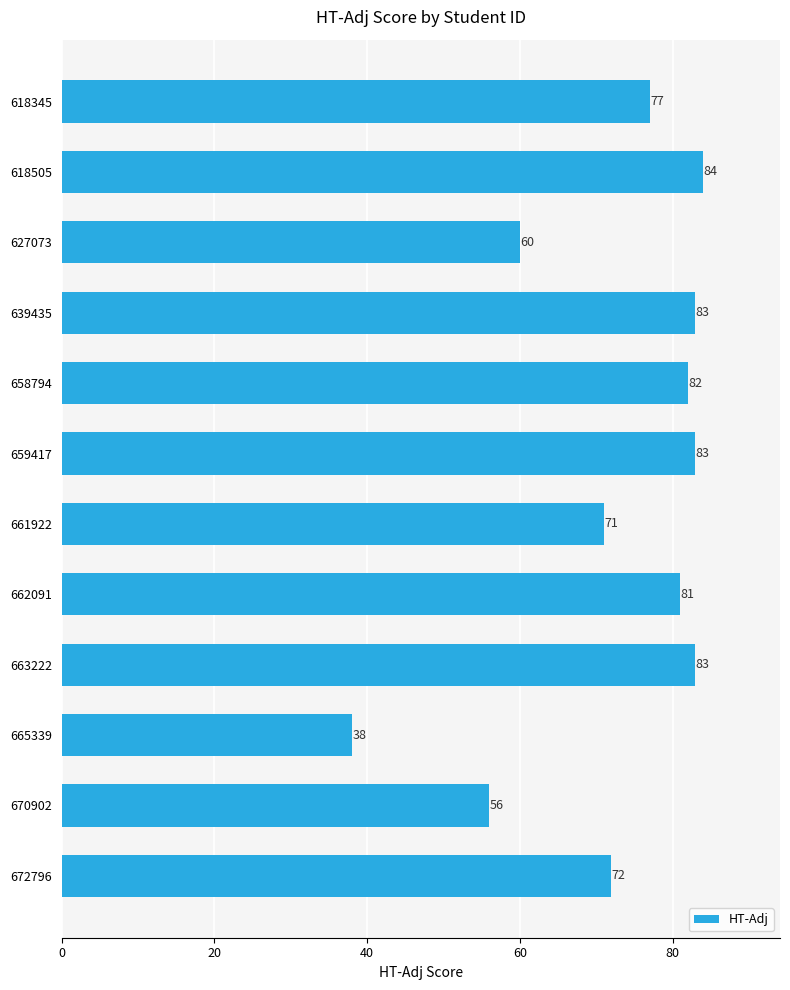

What is the change in value from 639435 to 672796?

-11